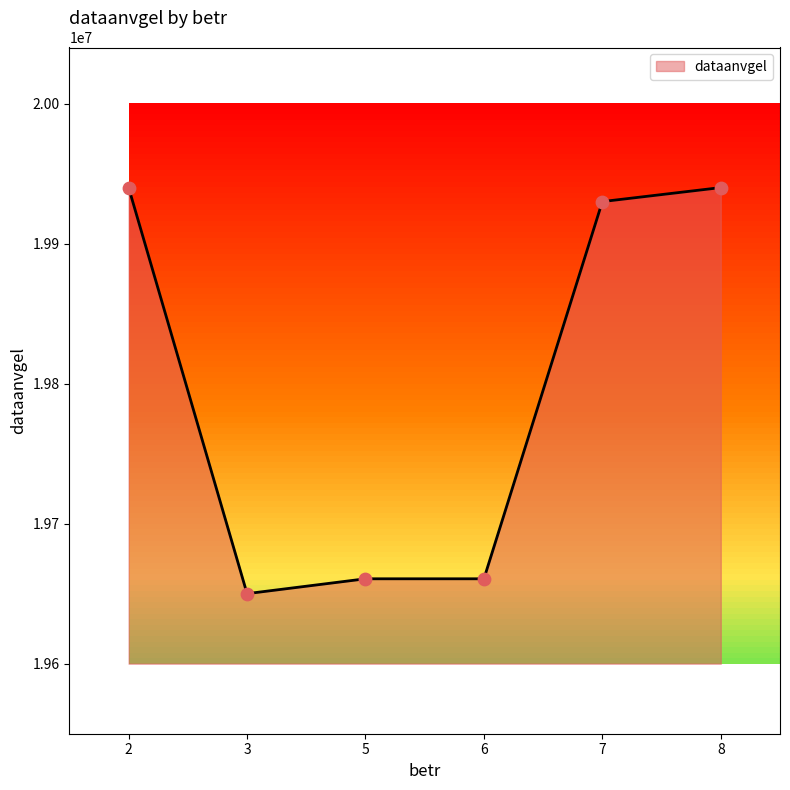

What is the change in value from 2 to 3?

-289884